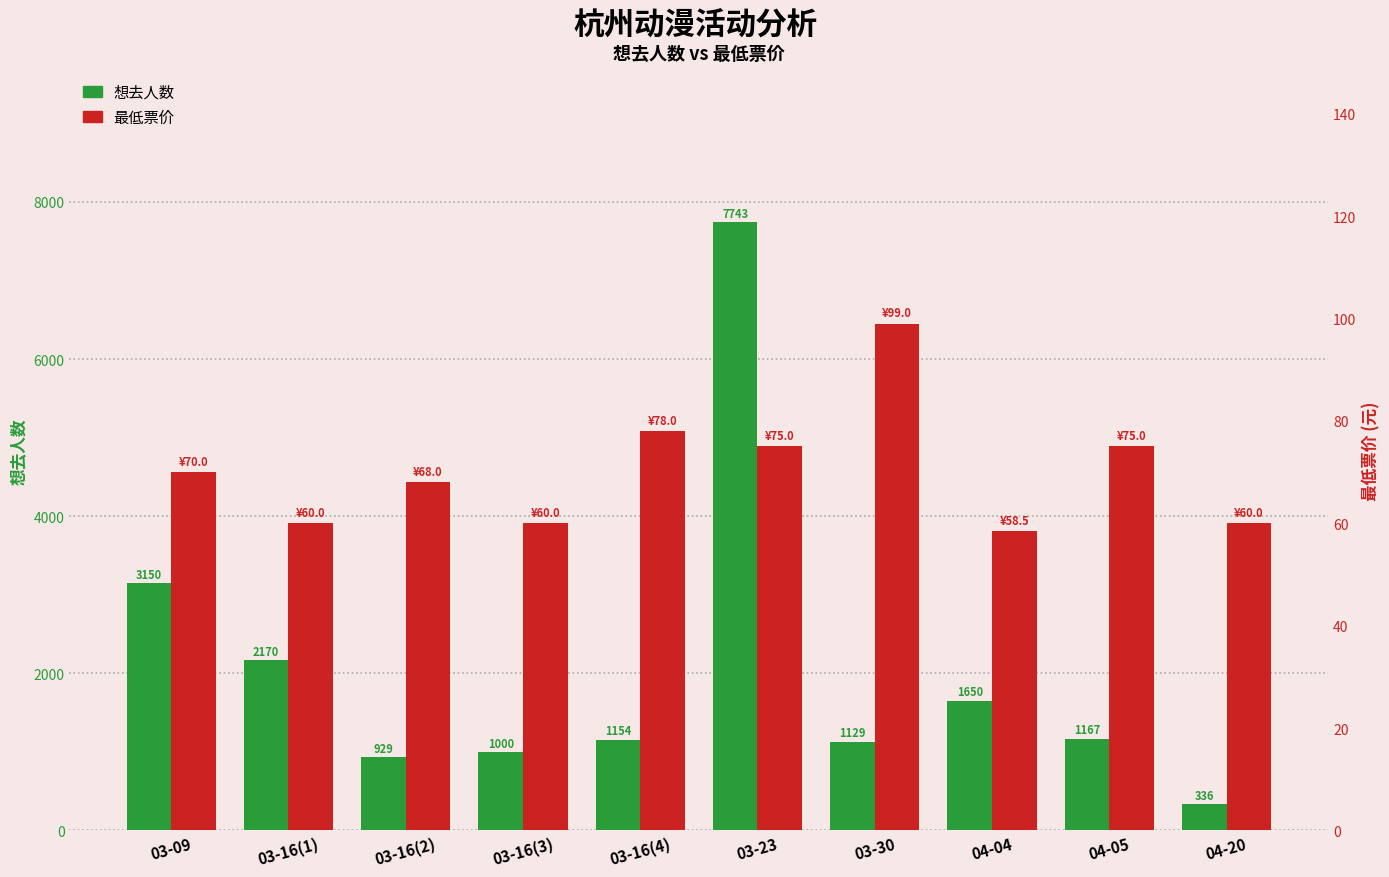

What position from the left is 03-16(3)?

4